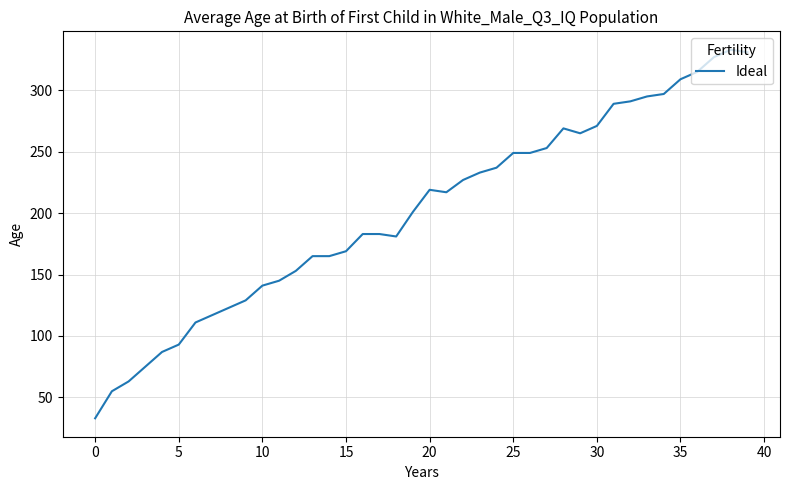

Reading left to right, extract all data points from this chart.

33	55	63	75	87	93	111	117	123	129	141	145	153	165	165	169	183	183	181	201	219	217	227	233	237	249	249	253	269	265	271	289	291	295	297	309	315	327	333	331